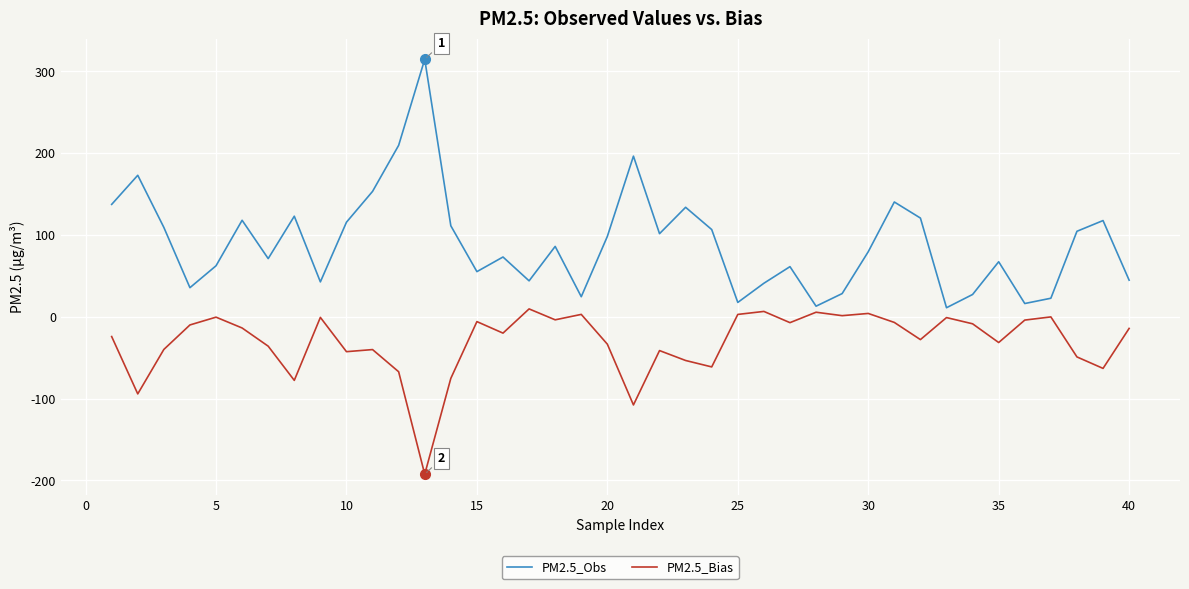

Which series has the largest total across all categories?

PM2.5_Obs